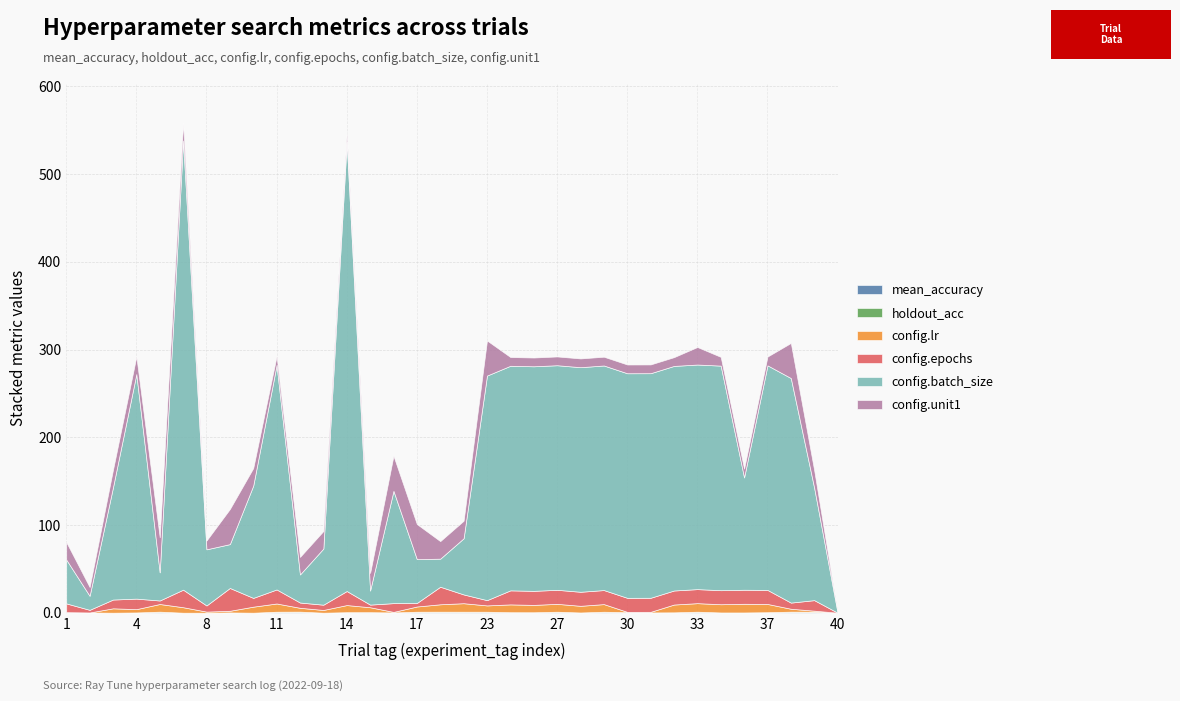

Which has a higher value, 39 or 28?

39